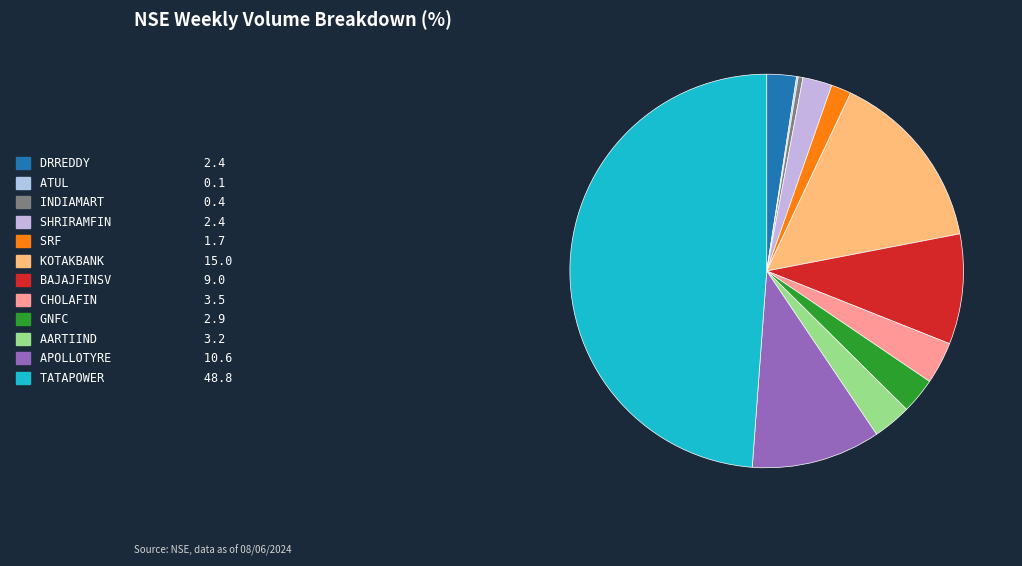

Does any single category account for the majority?

No